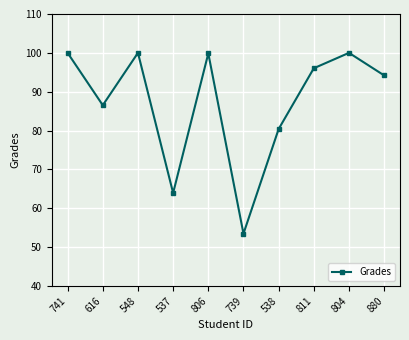

How many categories are shown in the chart?

10